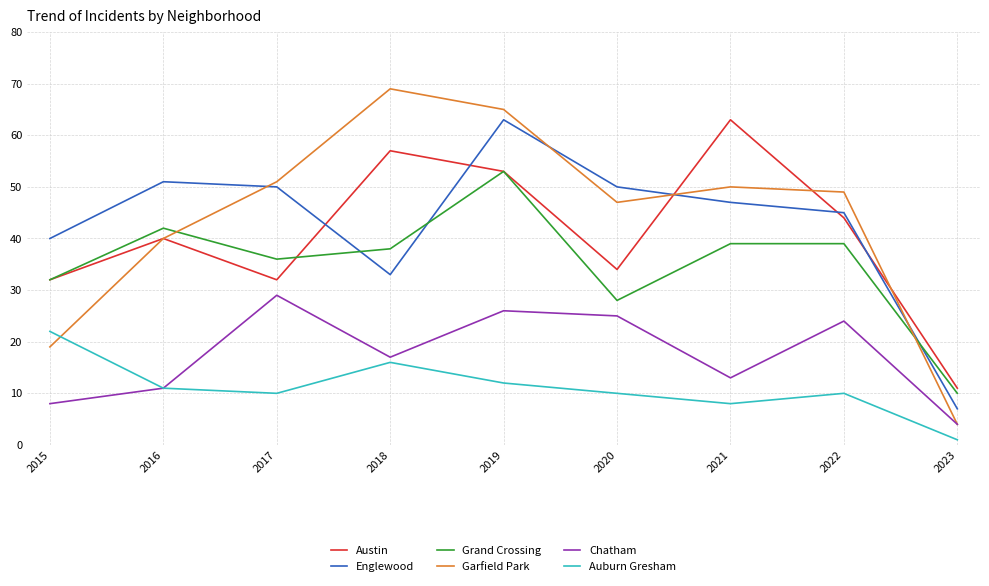

Reading right to left, extract all data points from this chart.

Austin: 2023=11	2022=44	2021=63	2020=34	2019=53	2018=57	2017=32	2016=40	2015=32
Englewood: 2023=7	2022=45	2021=47	2020=50	2019=63	2018=33	2017=50	2016=51	2015=40
Grand Crossing: 2023=10	2022=39	2021=39	2020=28	2019=53	2018=38	2017=36	2016=42	2015=32
Garfield Park: 2023=4	2022=49	2021=50	2020=47	2019=65	2018=69	2017=51	2016=40	2015=19
Chatham: 2023=4	2022=24	2021=13	2020=25	2019=26	2018=17	2017=29	2016=11	2015=8
Auburn Gresham: 2023=1	2022=10	2021=8	2020=10	2019=12	2018=16	2017=10	2016=11	2015=22